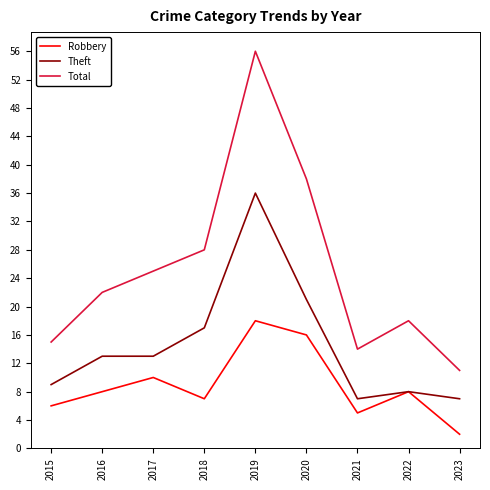

What is the difference between the Total values at 2015 and 2022?

3